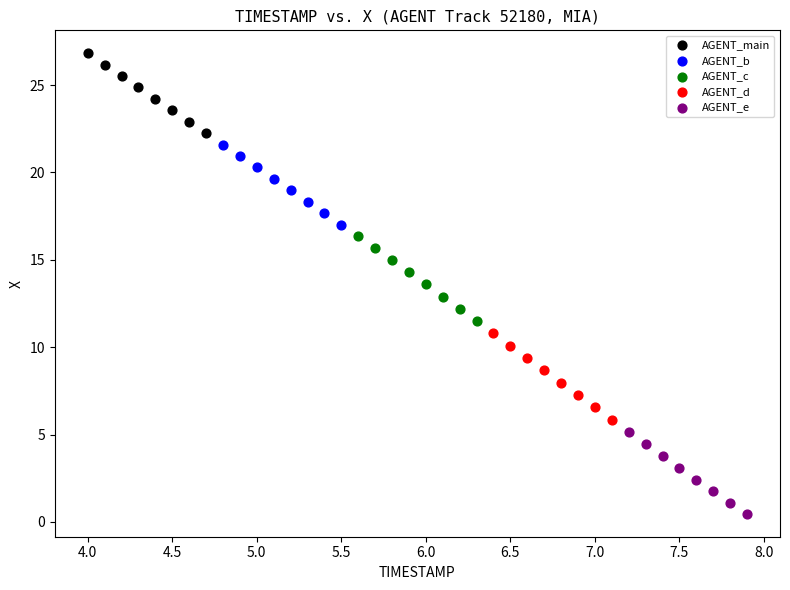

Which series contains the lowest Y value?

AGENT_e